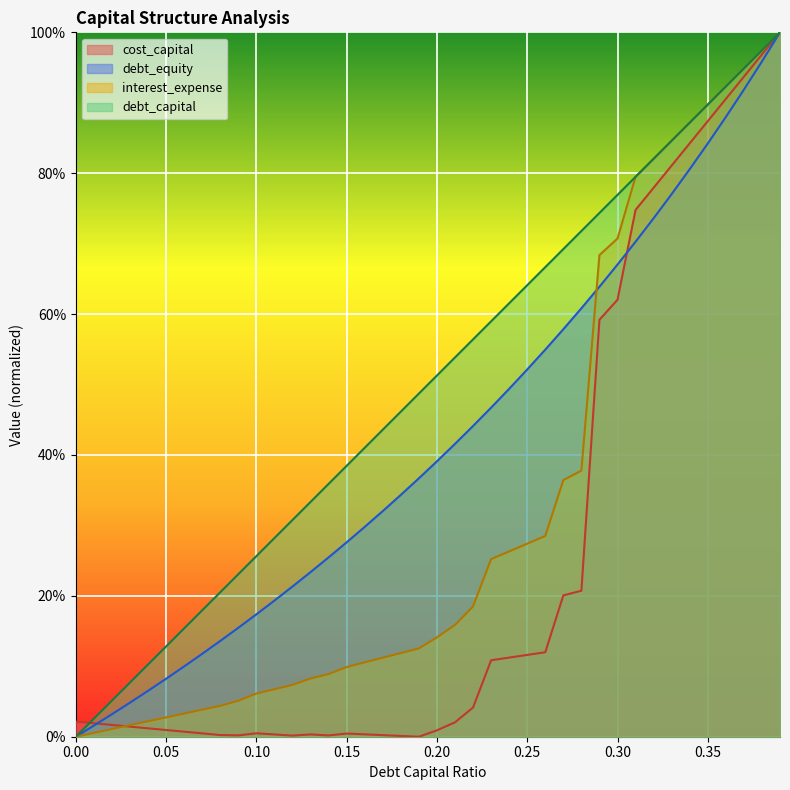

What position from the right is 0.35?

5